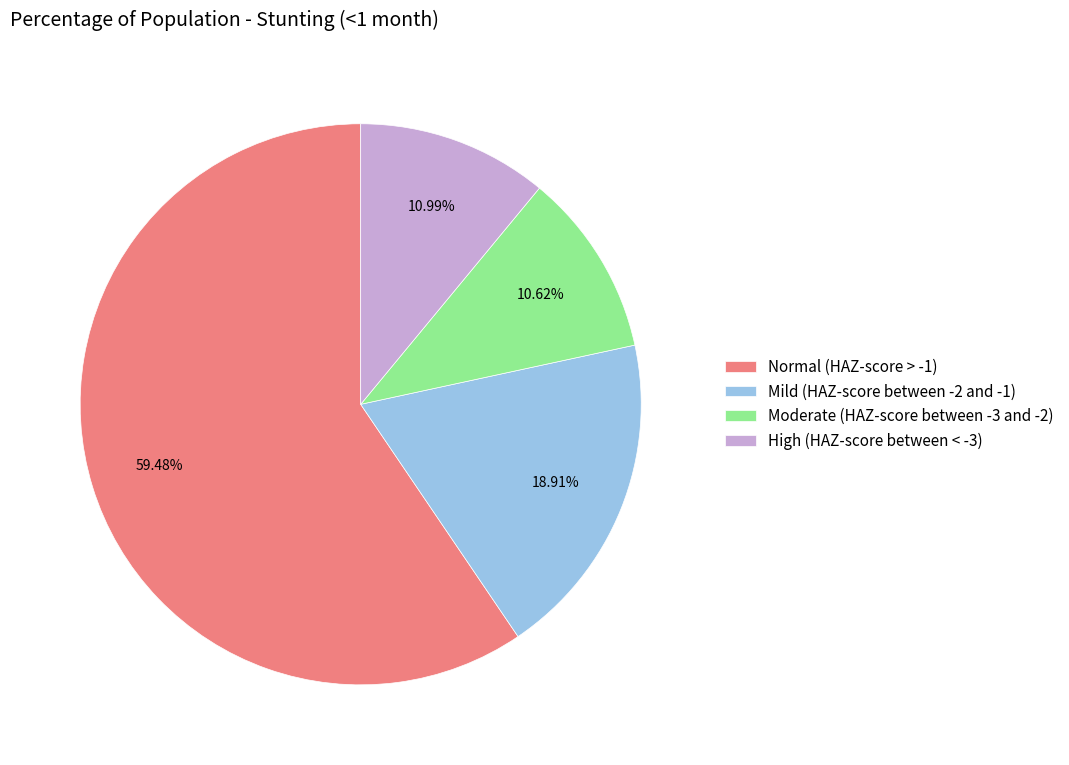

Is the sum of Moderate (HAZ-score between -3 and -2) and Normal (HAZ-score > -1) greater than half?

Yes